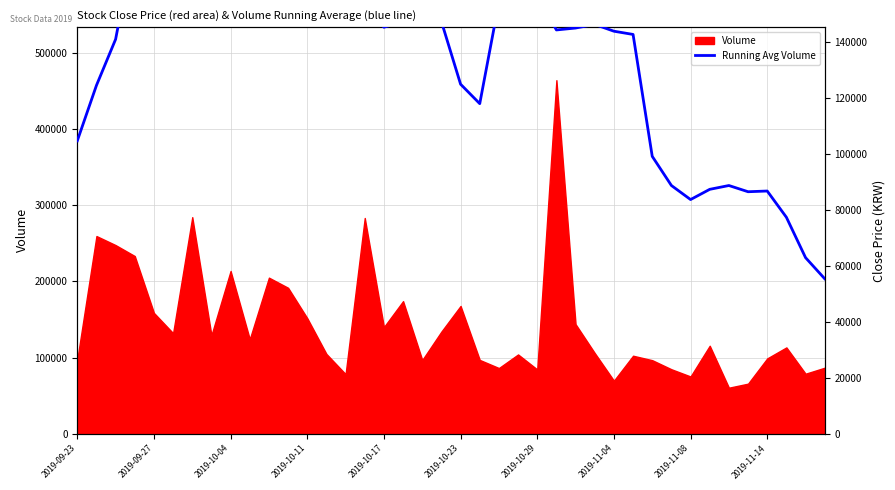

The chart shows a value of 103353.1 at 15. True or false?

False